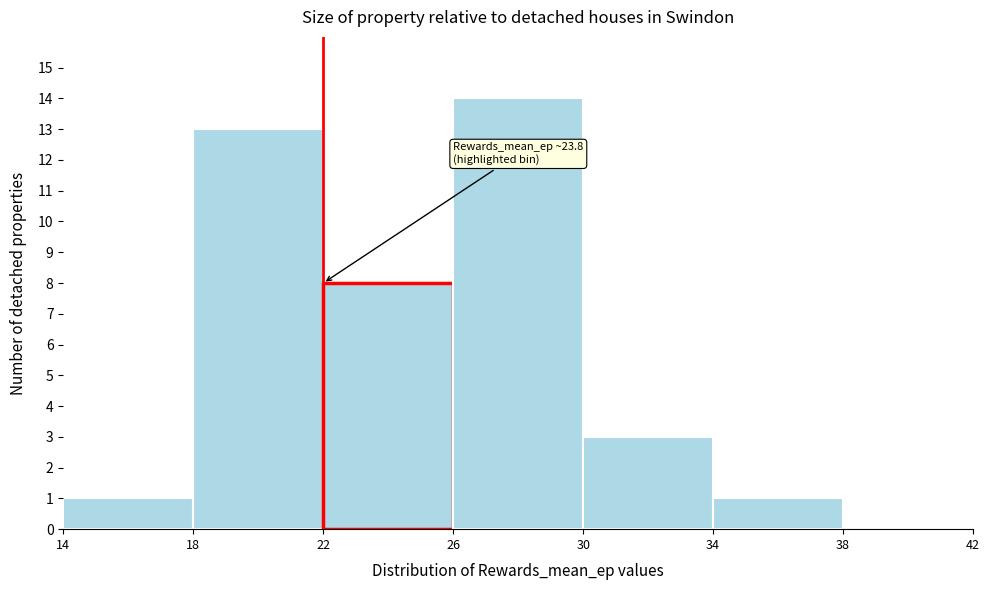

Over which range of the x-axis is the bar tallest?

26 to 30